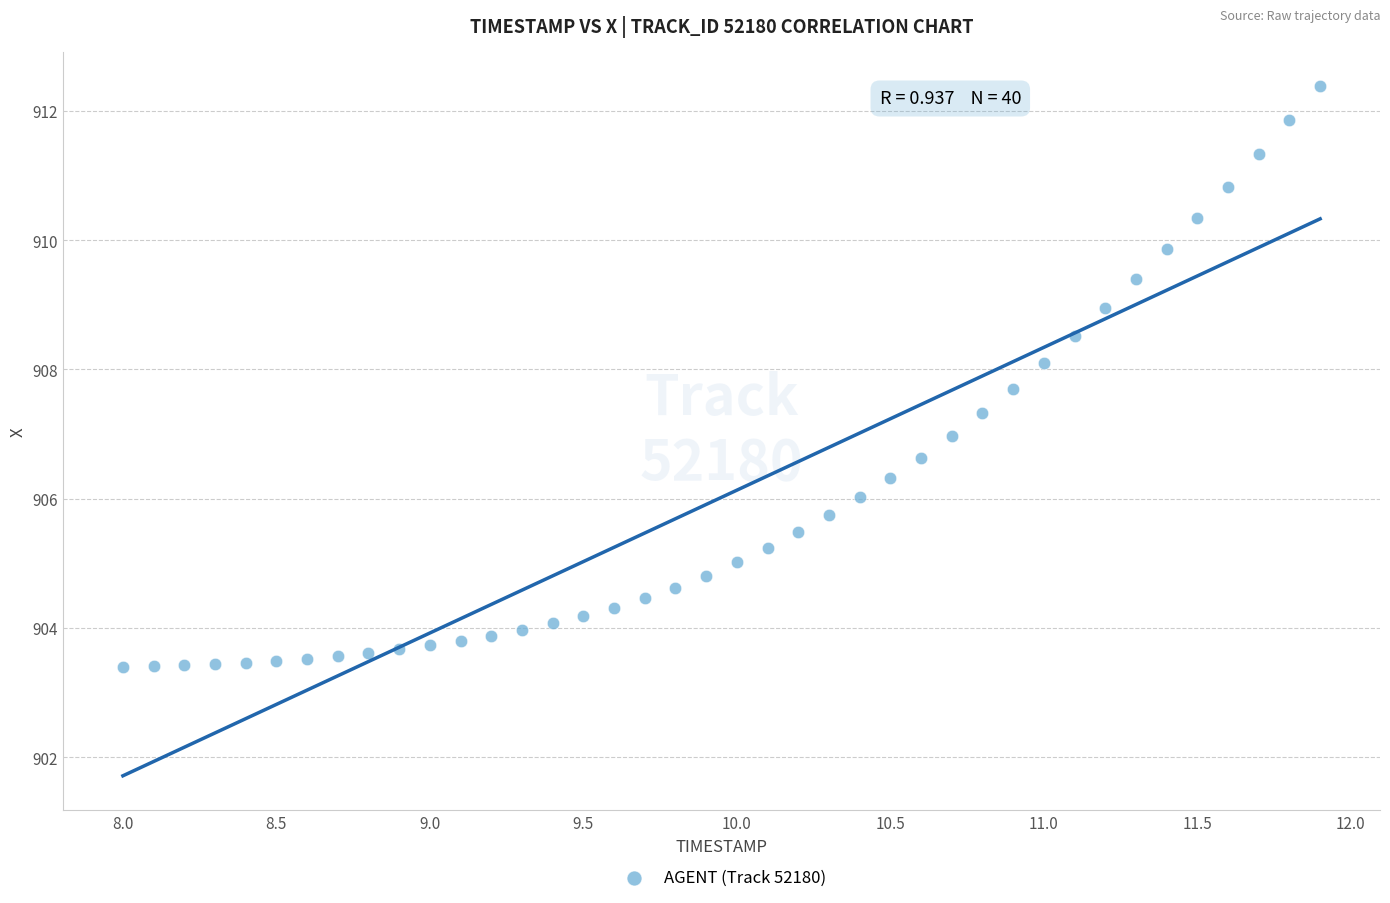

What is the range of X values (max minus min)?

3.9